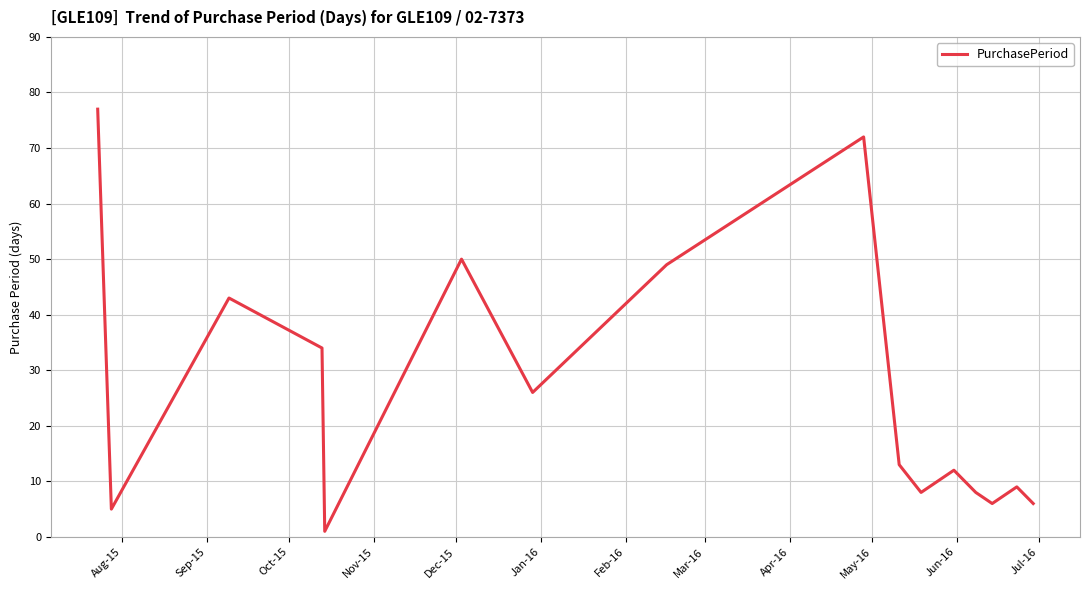

What is the greatest value displayed?

77